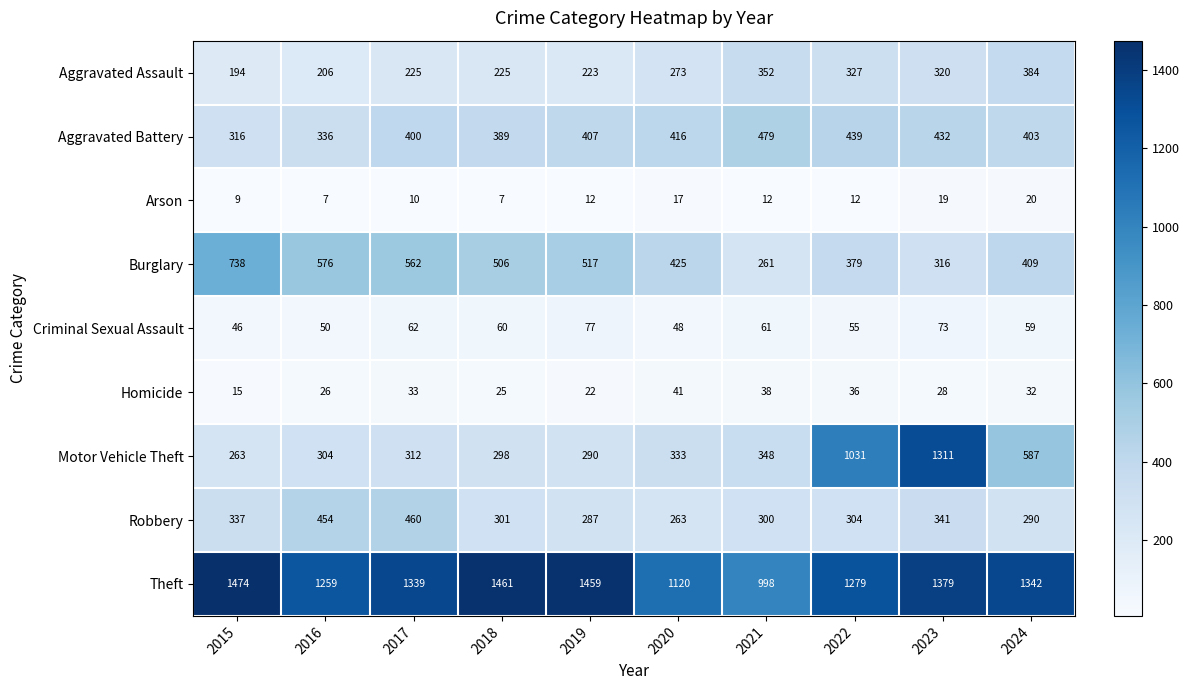

At which label is Criminal Sexual Assault closest to 61?

2021